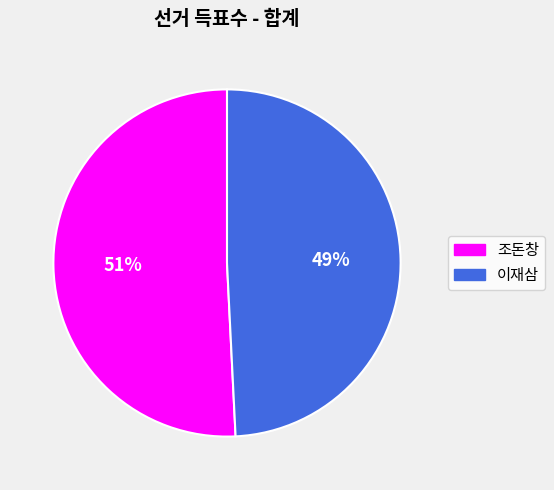

Do 조돈창 and 이재삼 together represent more than half of the pie?

Yes